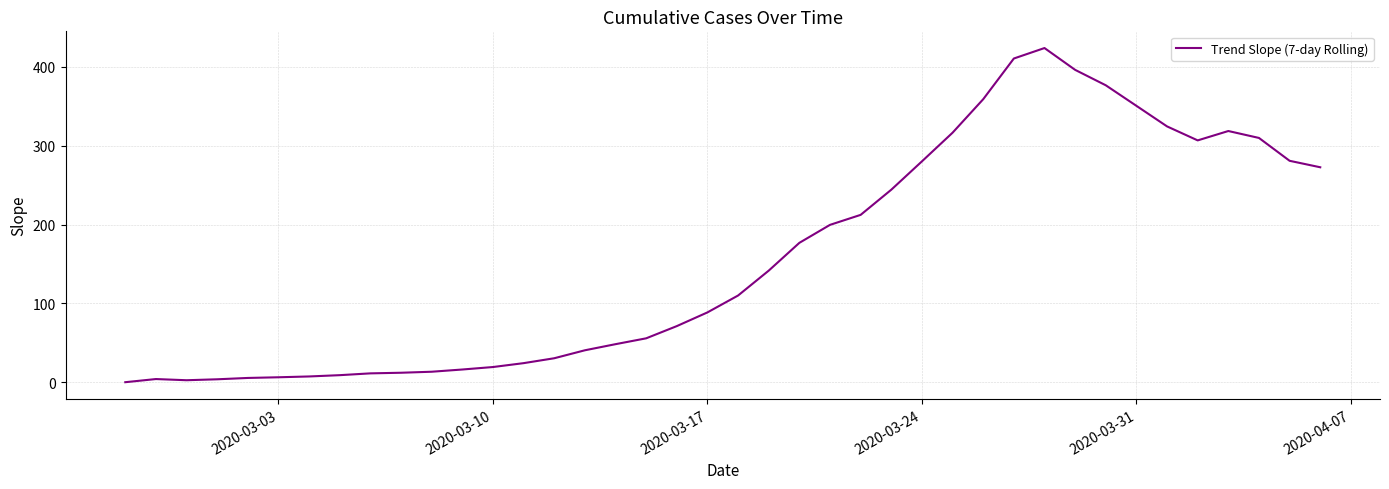

What is the maximum value shown in the chart?

424.0